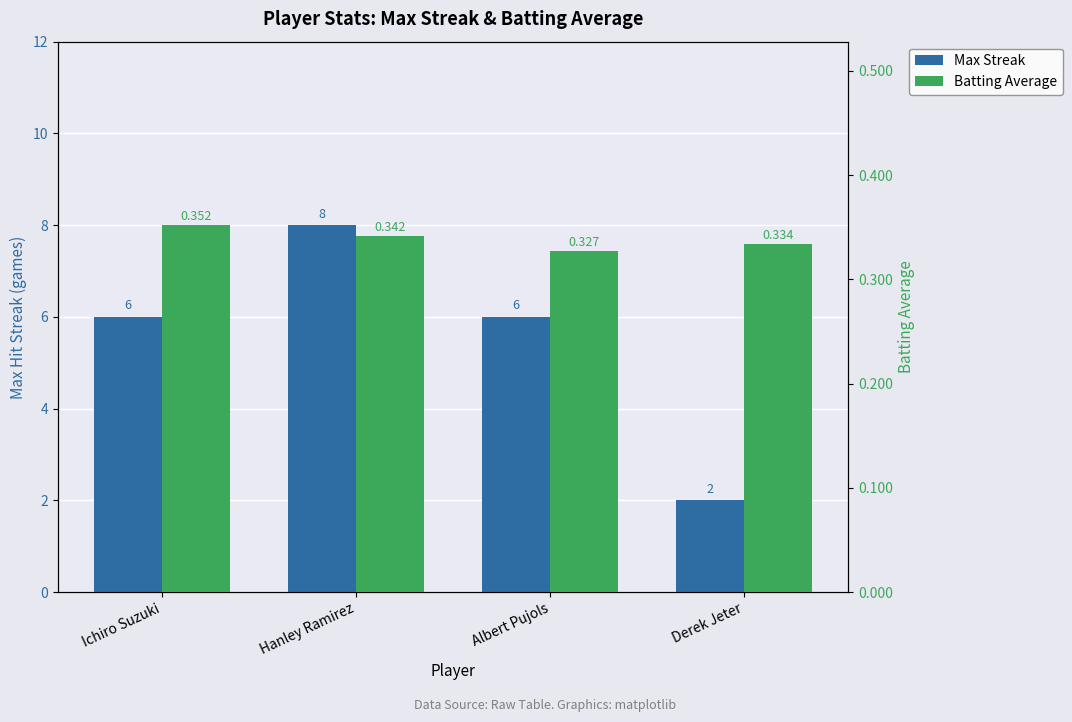

Which category has the lowest value in the Batting Average series?

Albert Pujols